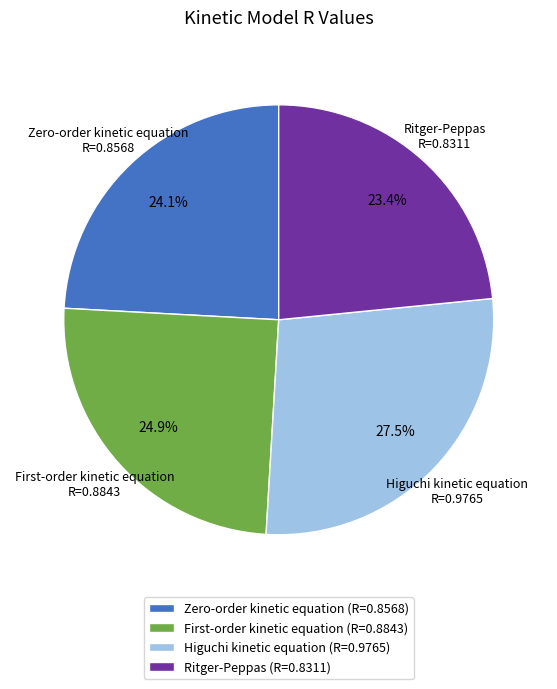

What is the largest slice in the pie chart?

Higuchi kinetic equation